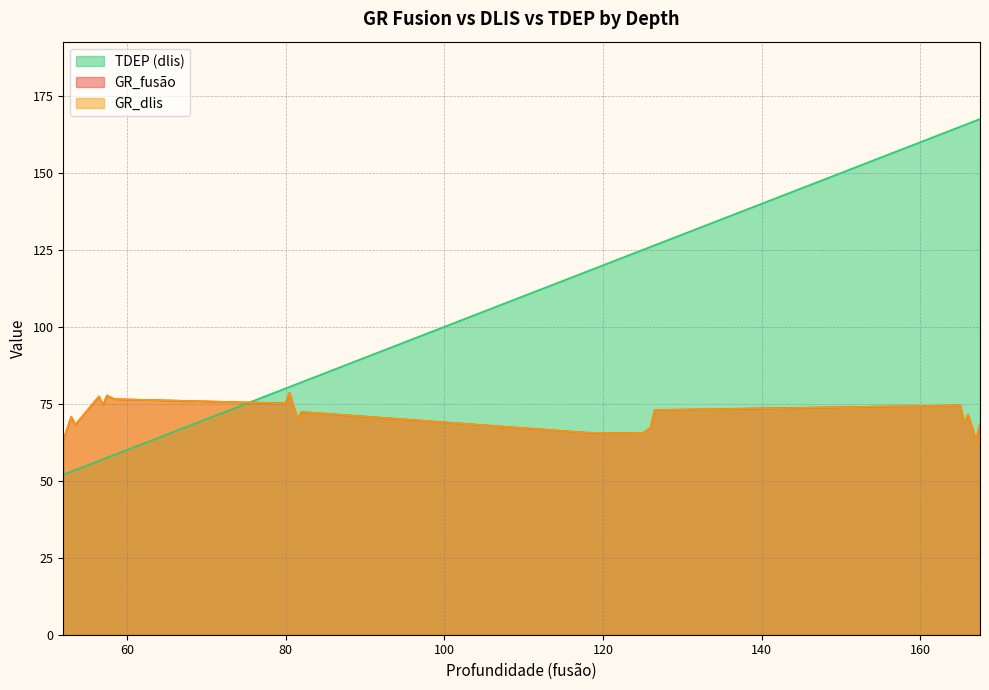

True or false: GR_fusão and GR_dlis cross at least once.

True